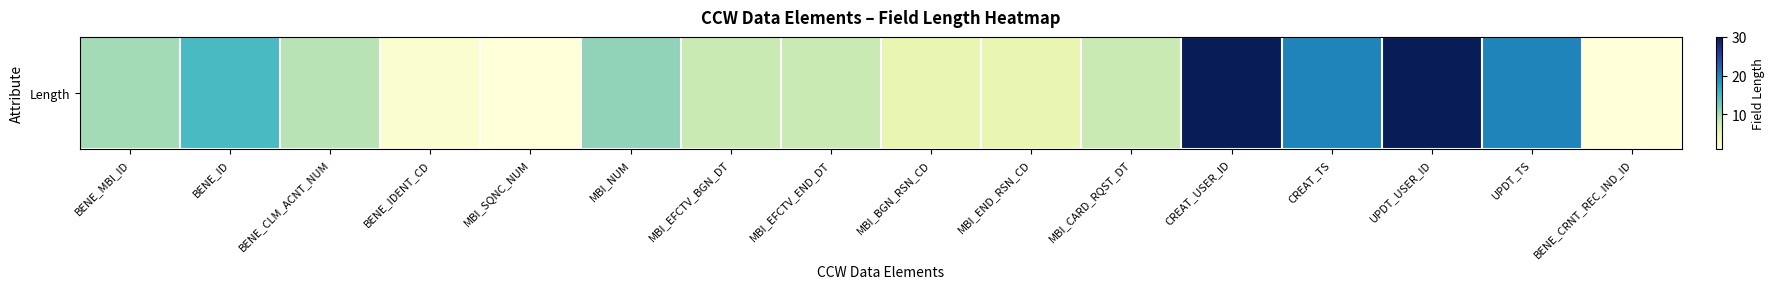

Rank the categories by value from lowest to highest.

MBI_SQNC_NUM, BENE_CRNT_REC_IND_ID, BENE_IDENT_CD, MBI_BGN_RSN_CD, MBI_END_RSN_CD, MBI_EFCTV_BGN_DT, MBI_EFCTV_END_DT, MBI_CARD_RQST_DT, BENE_CLM_ACNT_NUM, BENE_MBI_ID, MBI_NUM, BENE_ID, CREAT_TS, UPDT_TS, CREAT_USER_ID, UPDT_USER_ID